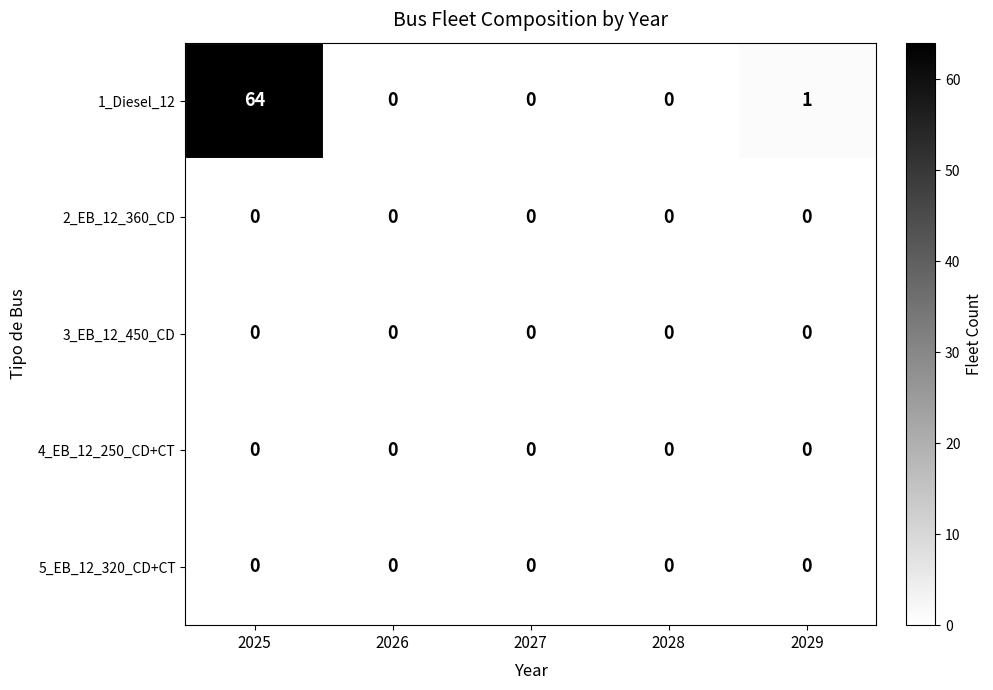

What is the difference between the maximum and minimum values in the 1_Diesel_12 series?

64